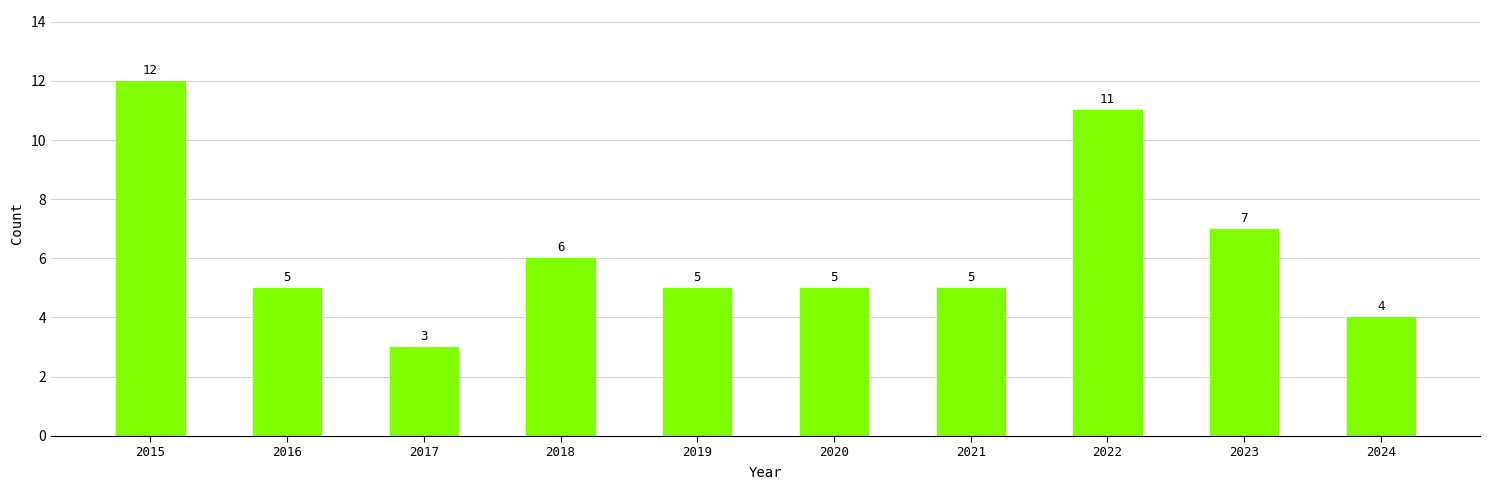

What value does the data have at 2020?

5